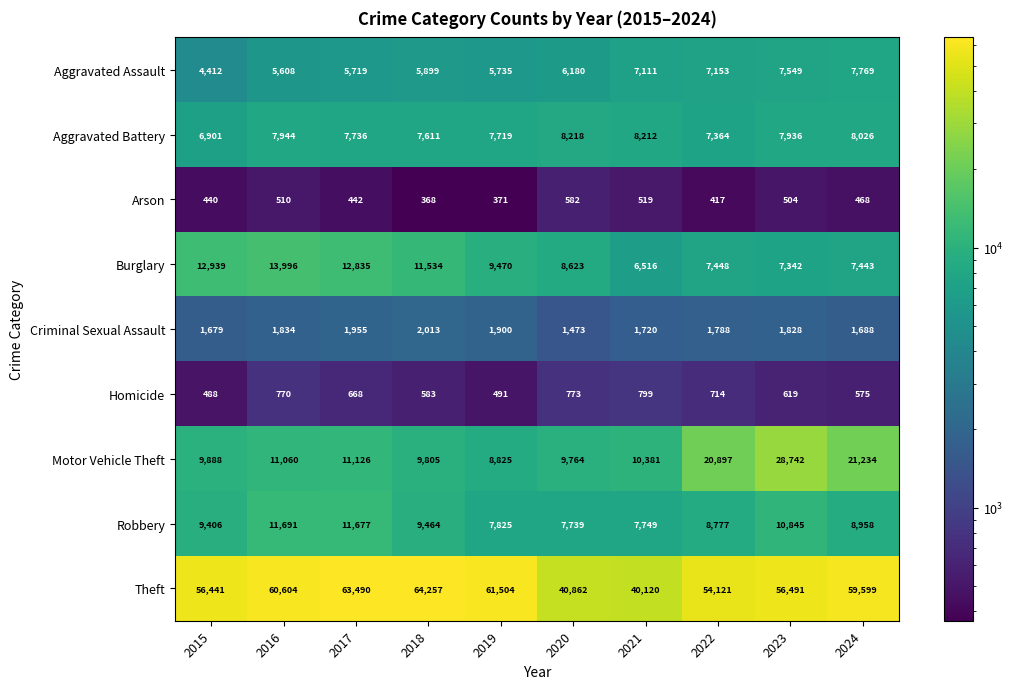

What value does the Aggravated Assault series have at 2021, to the nearest 10?

7110